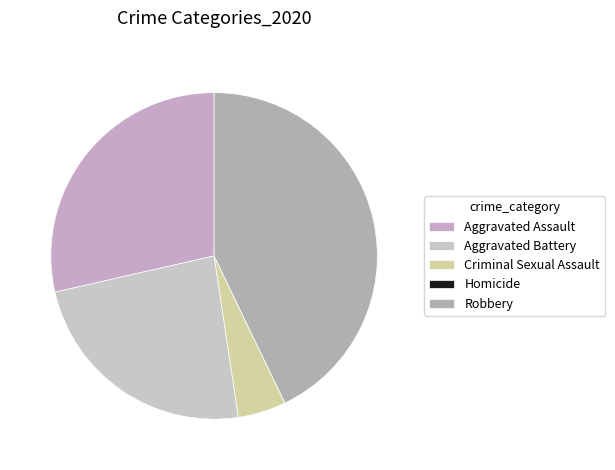

What is the change in value from Aggravated Assault to Robbery?

+3